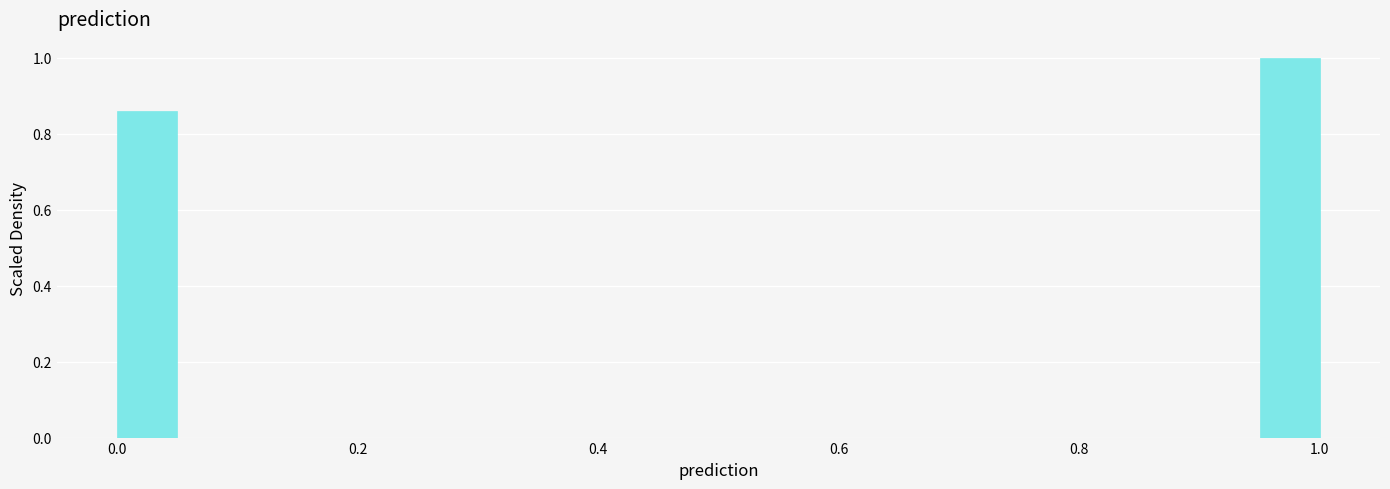

Read against the x-axis, roughly where is the centre of the tallest bar?

0.98